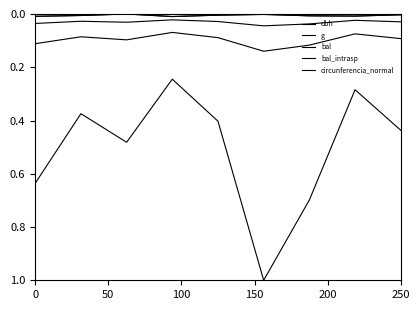

Rank the series by their maximum value, from lowest to highest.

bal, bal_intrasp, dbh, circunferencia_normal, g